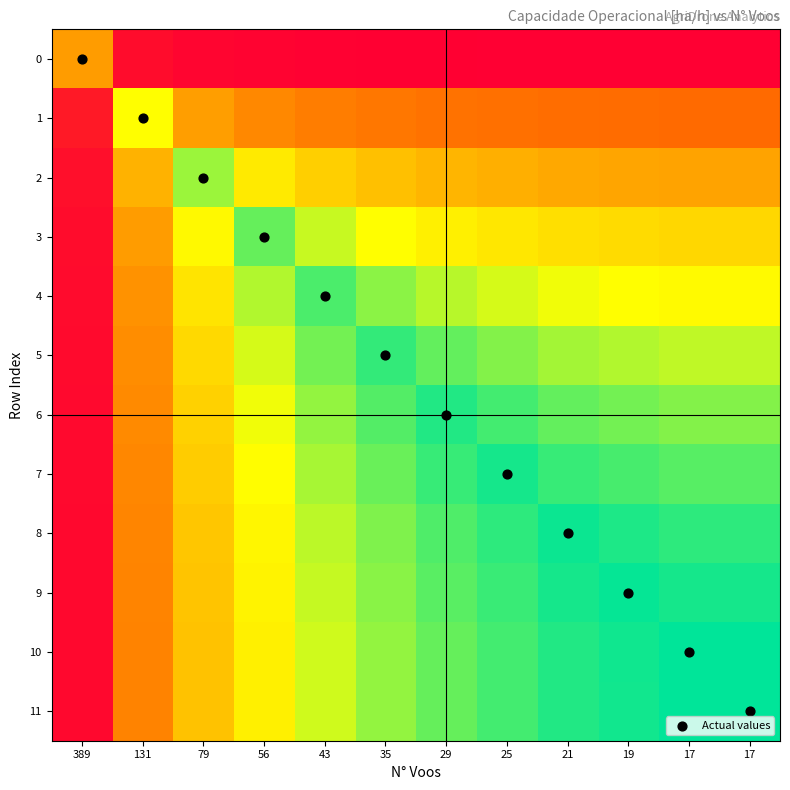

What is the difference between the highest and lowest values at 19?

8.9